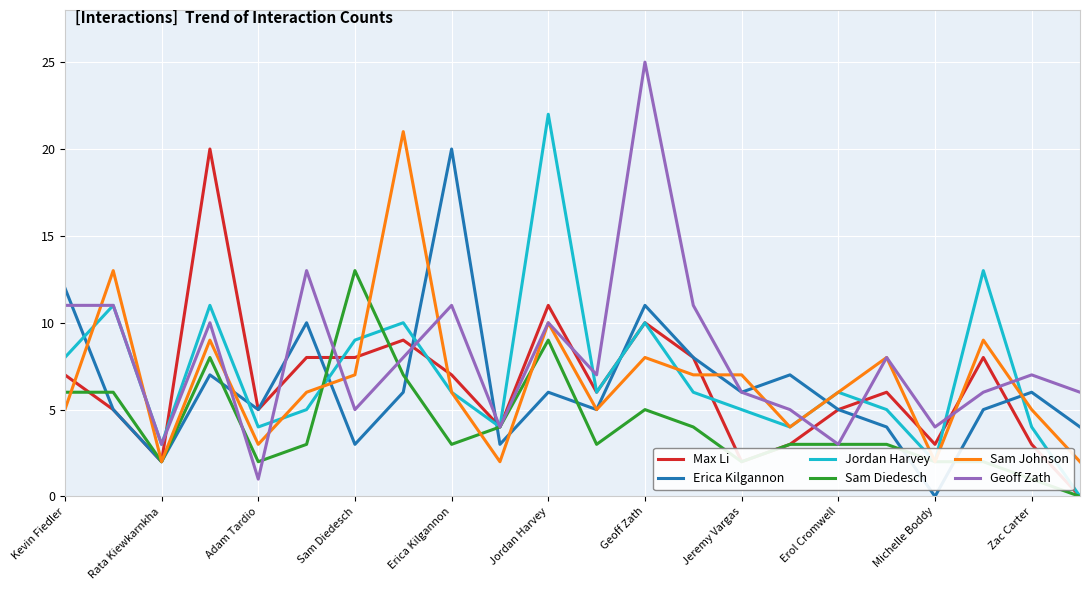

How many data points in Sam Johnson are less than 6?

9